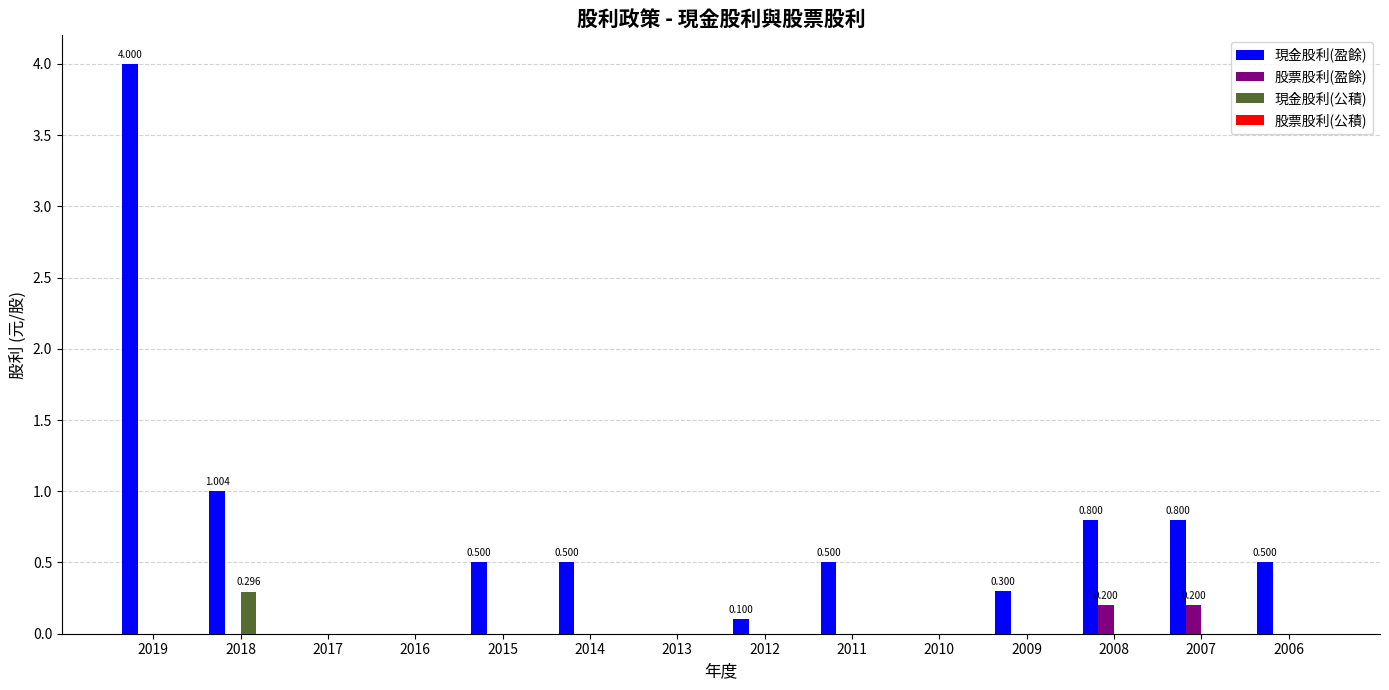

Which series changed the most between 2015 and 2012?

現金股利(盈餘)